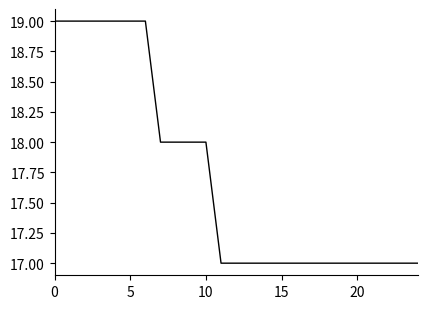

What is the maximum value shown in the chart?

19